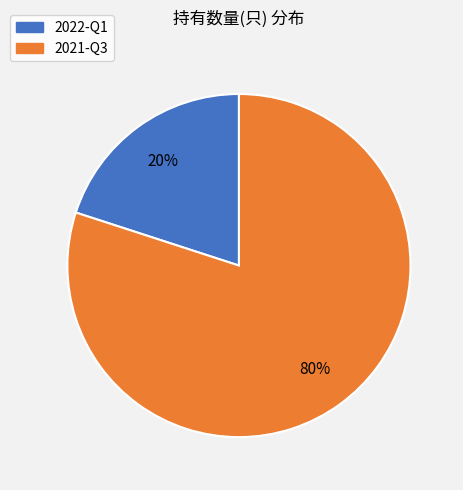

Which has a higher value, 2022-Q1 or 2021-Q3?

2021-Q3